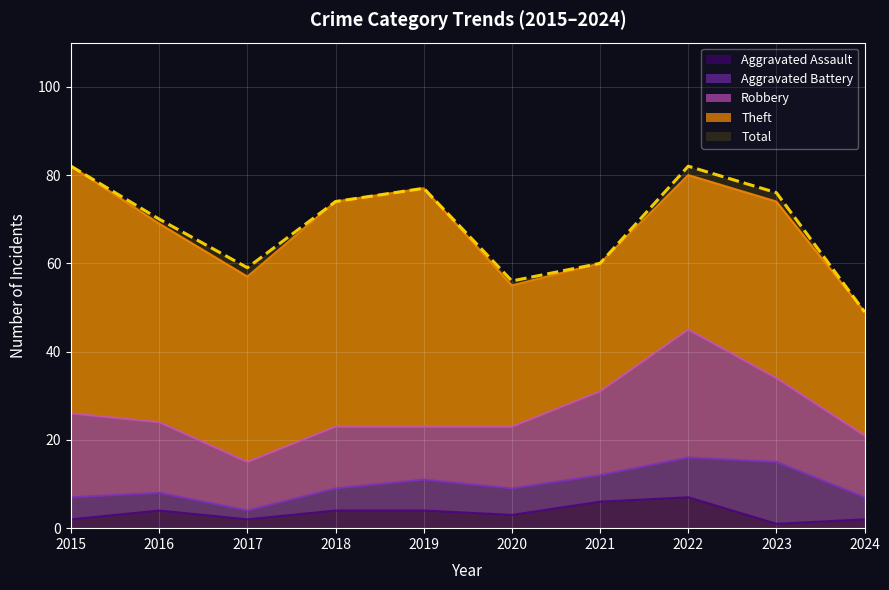

Count the Aggravated Assault values in the range 2 to 4.

7